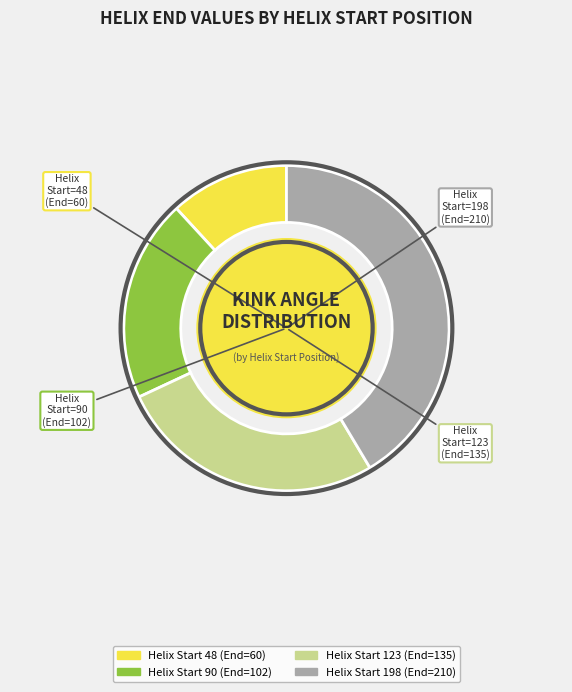

Is there any slice that represents more than half of the pie?

No